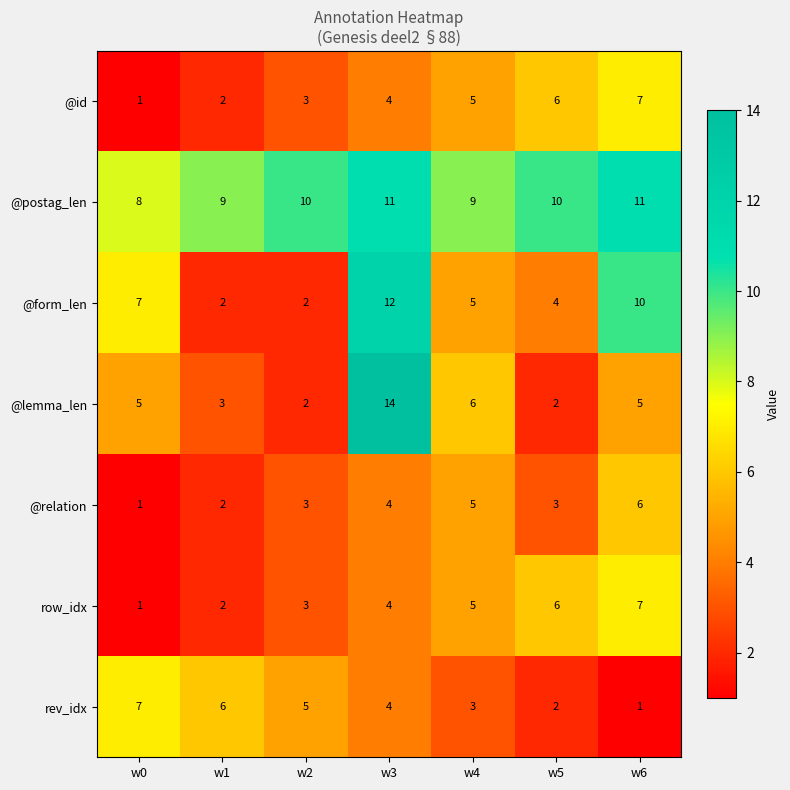

What is the maximum value for rev_idx?

7